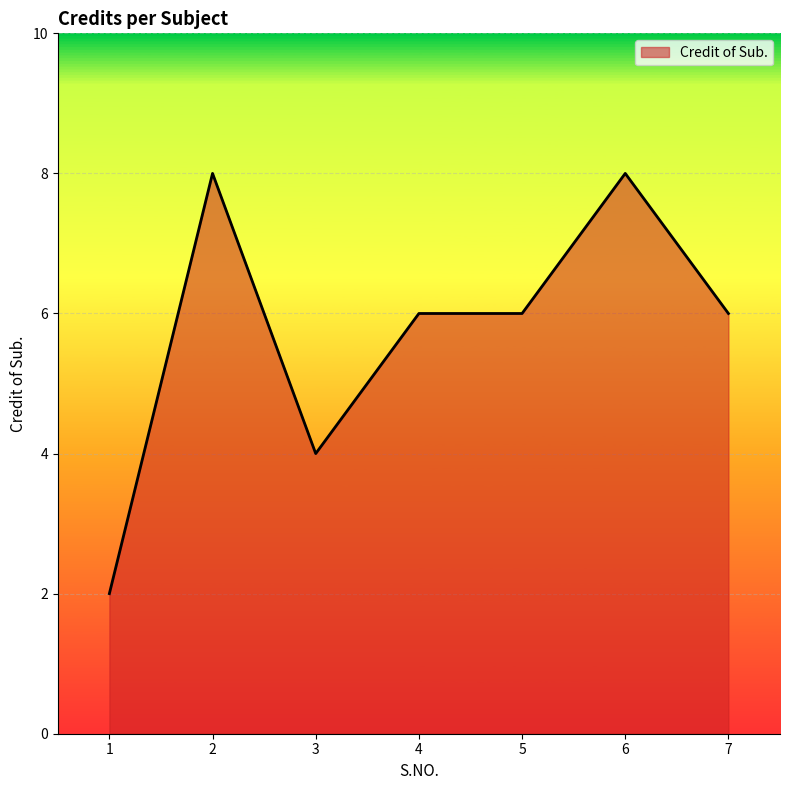

Reading left to right, what are all the values shown in this chart?

1=2	2=8	3=4	4=6	5=6	6=8	7=6